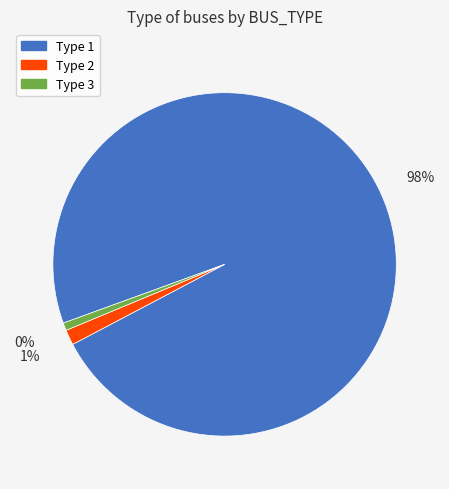

Does 1 represent more than half of the total?

Yes